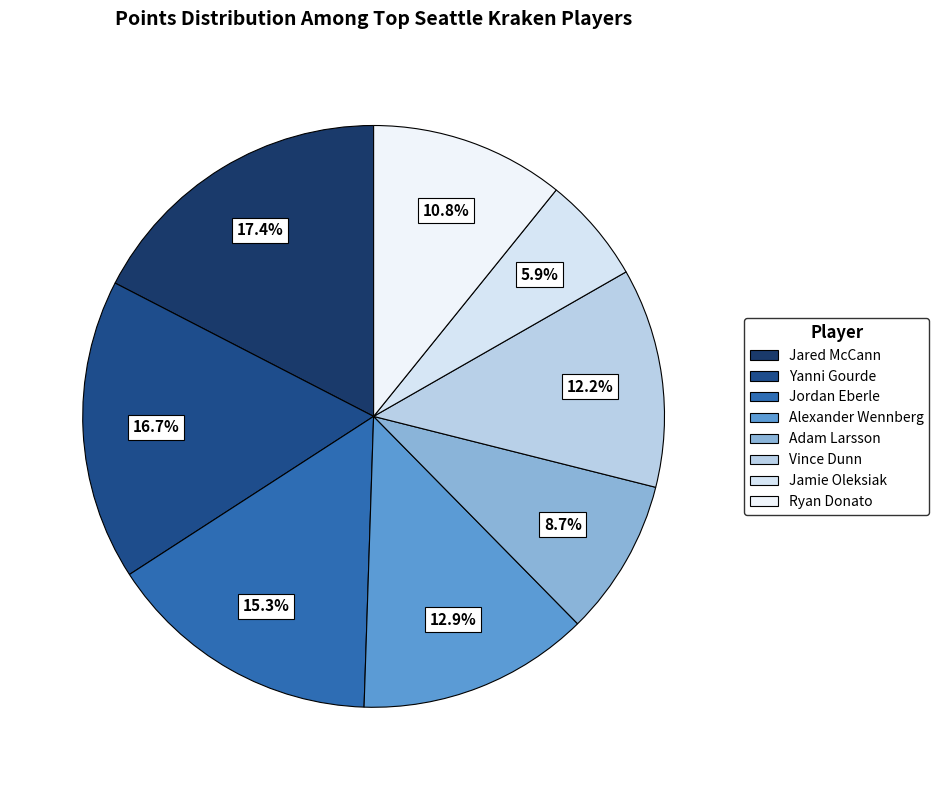

How many segments does this pie chart have?

8